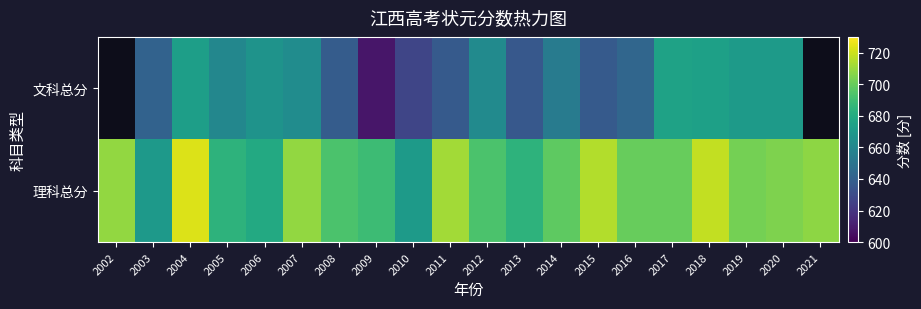

Which series has the widest spread of values?

理科总分